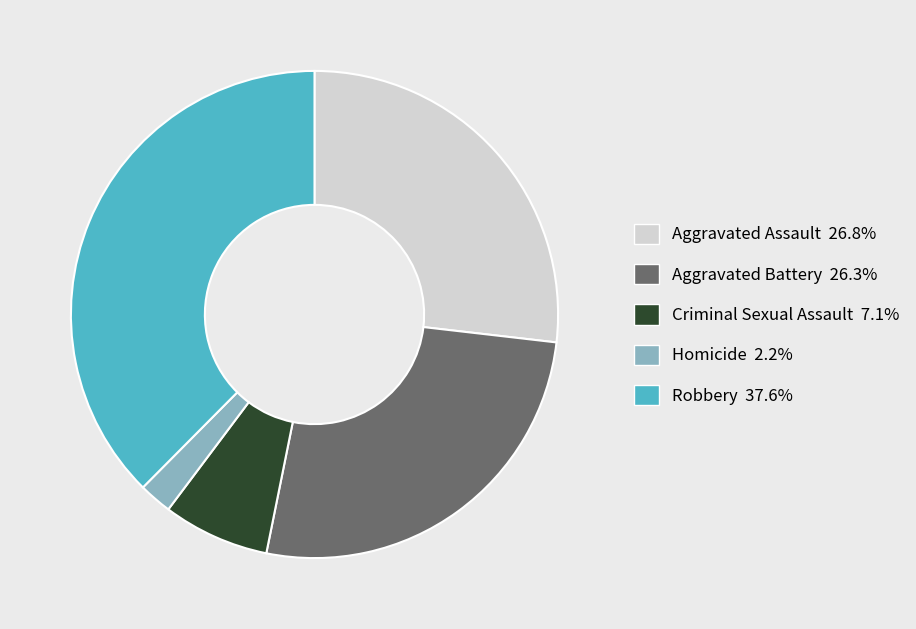

True or false: Aggravated Assault accounts for 13% of the total.

False